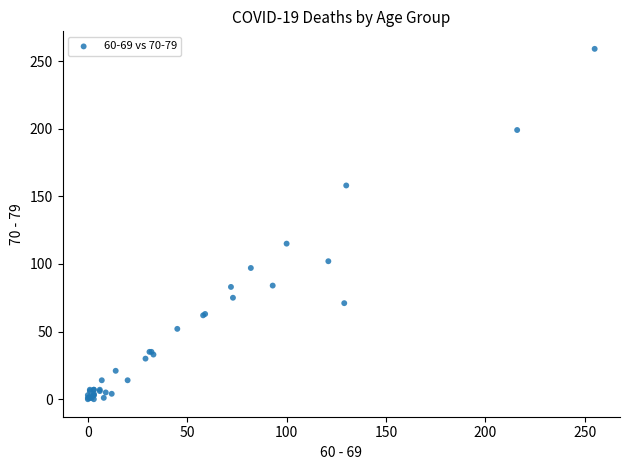

What Y value in the scatter plot is closest to 129?

115